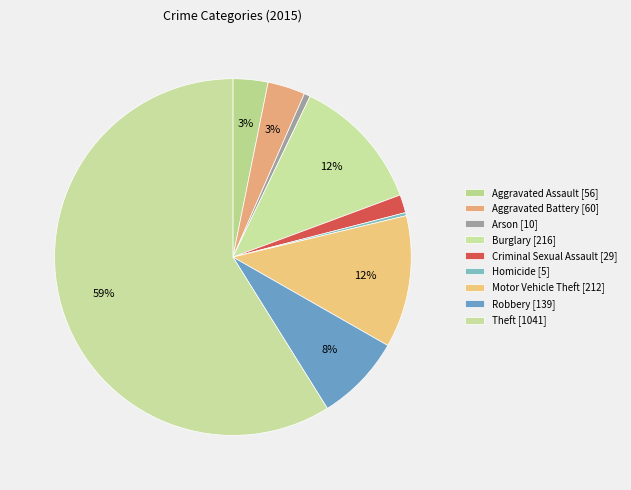

To the nearest percent, what portion does Theft represent?

59%